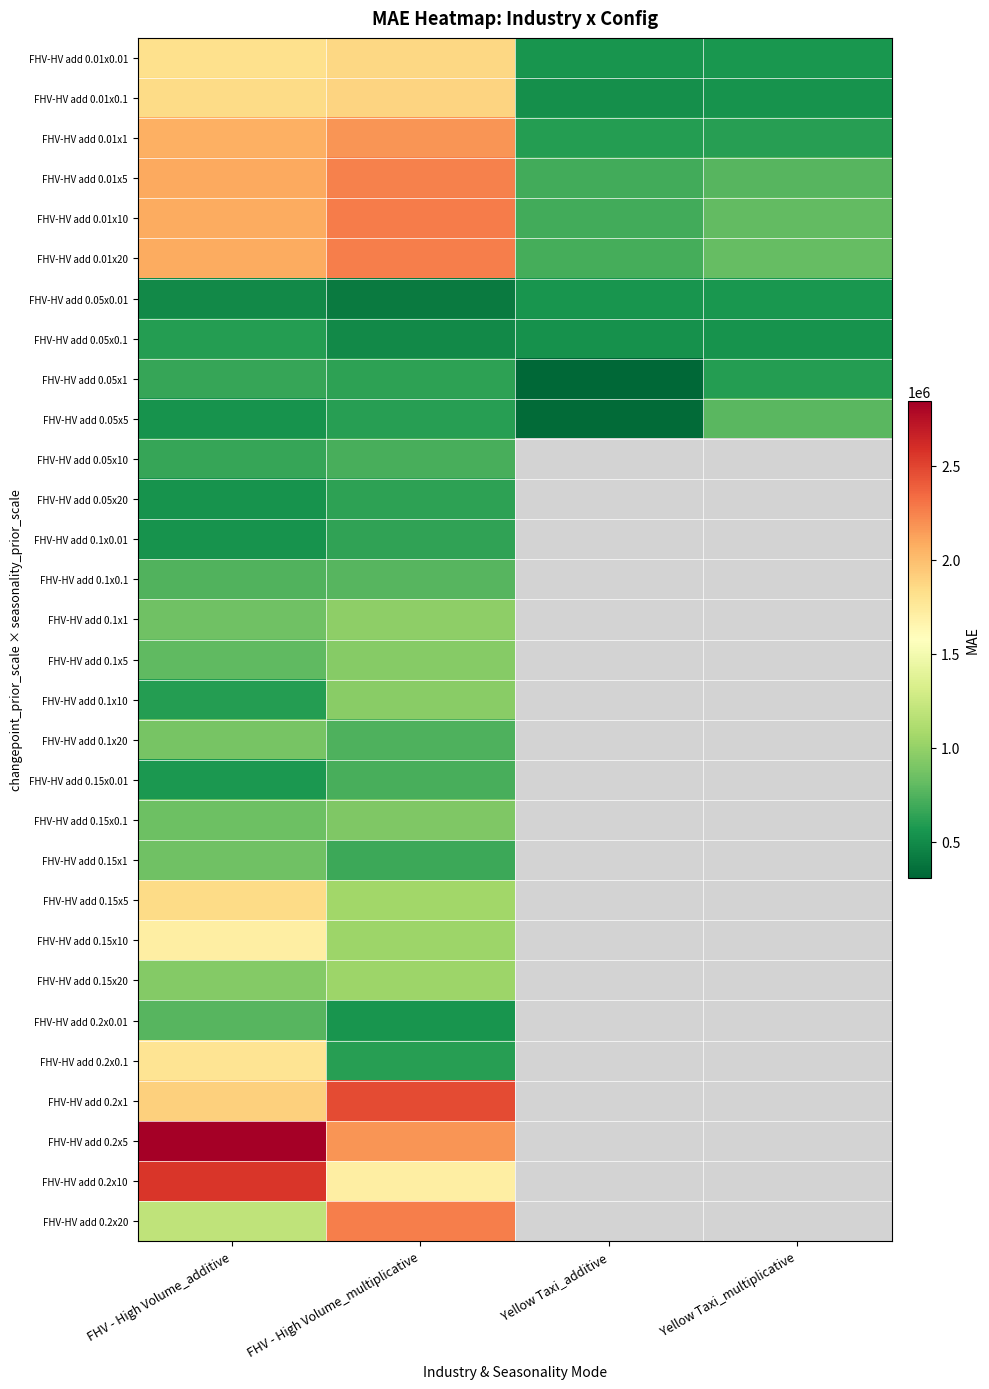

At which category is the sum across all series the highest?

FHV - High Volume_additive